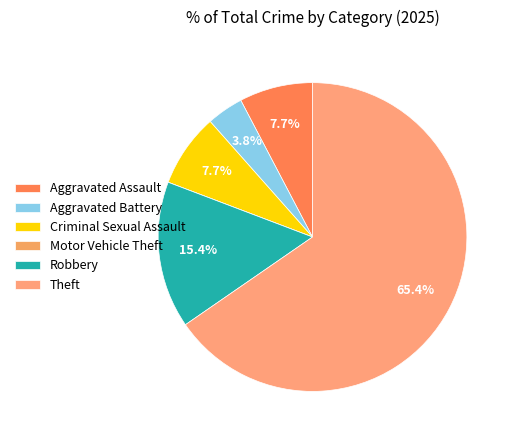

The Criminal Sexual Assault slice represents 1% of the pie. True or false?

False